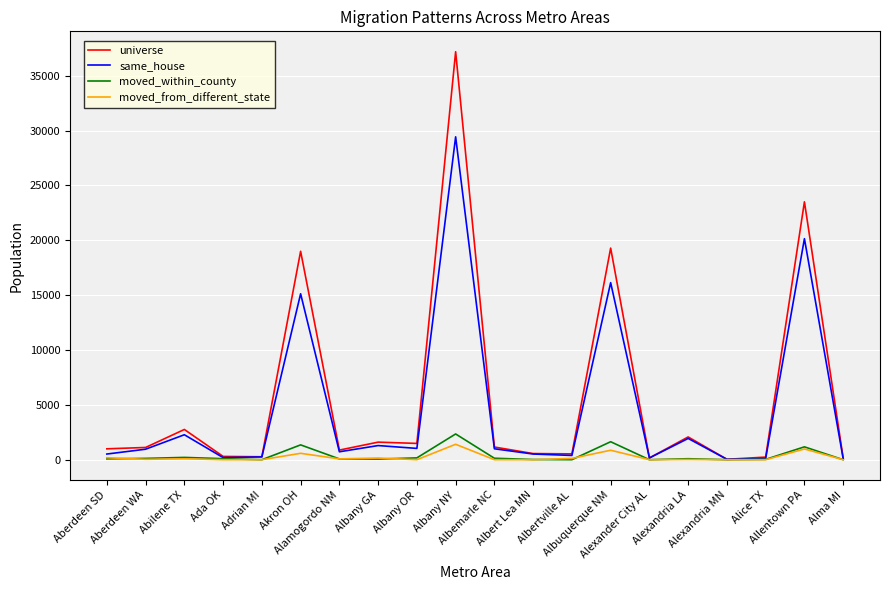

List the series in order of their peak value, lowest first.

moved_from_different_state, moved_within_county, same_house, universe